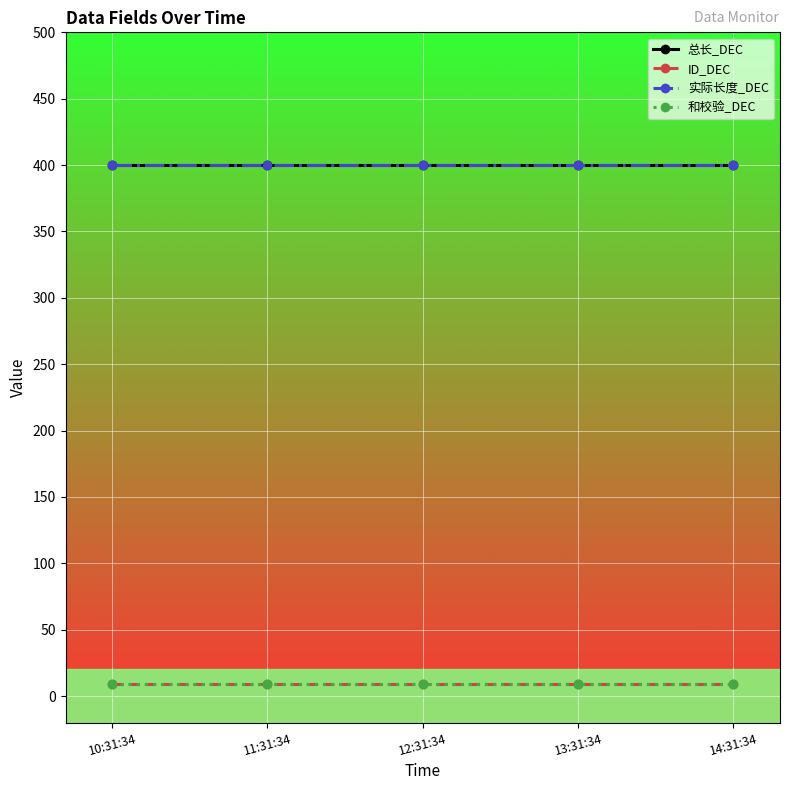

What is the sum of all 实际长度_DEC values?

2000